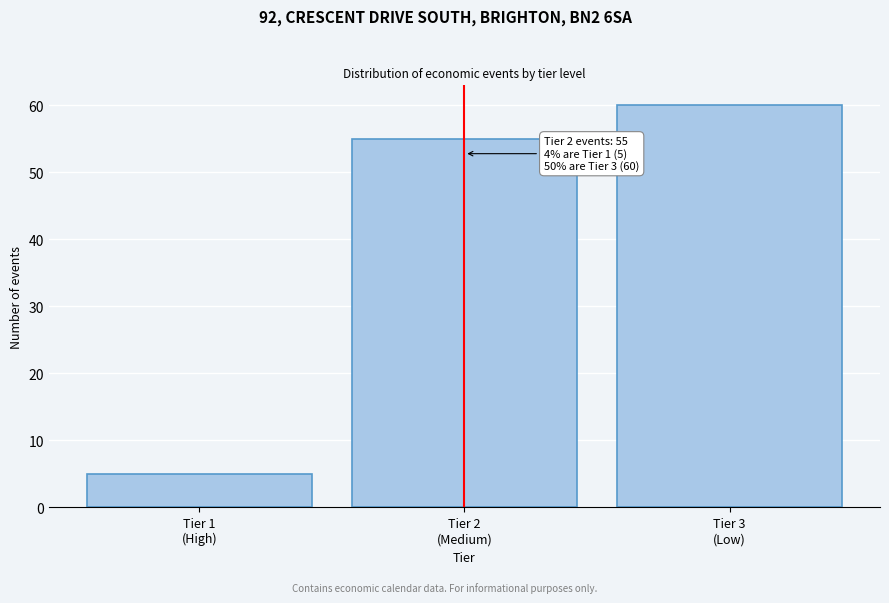

Reading left to right, extract all data points from this chart.

5	55	60